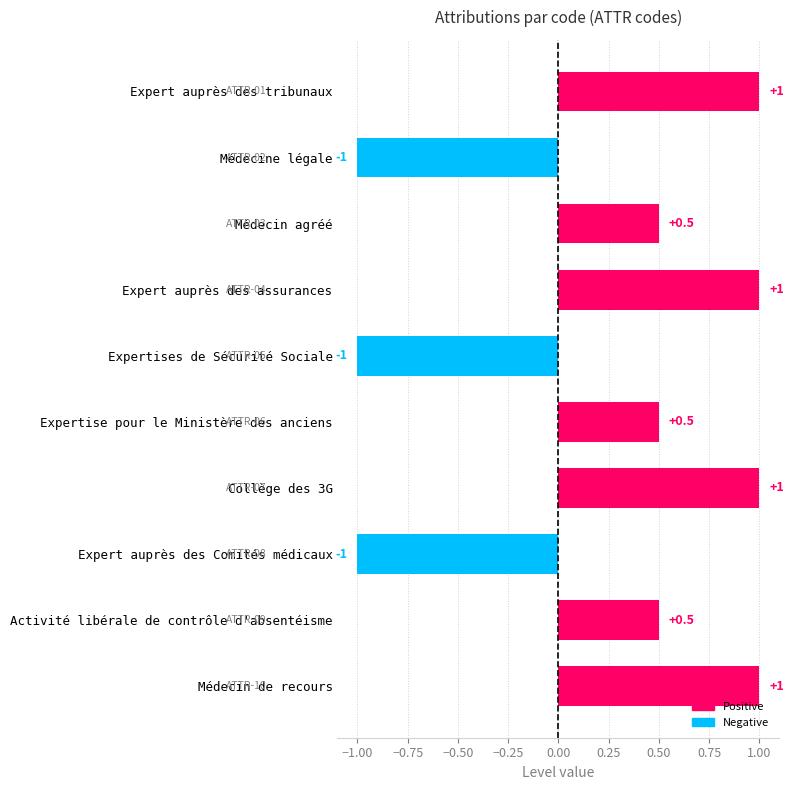

Reading top to bottom, transcribe all the data shown in this chart.

1.0	-1.0	0.5	1.0	-1.0	0.5	1.0	-1.0	0.5	1.0